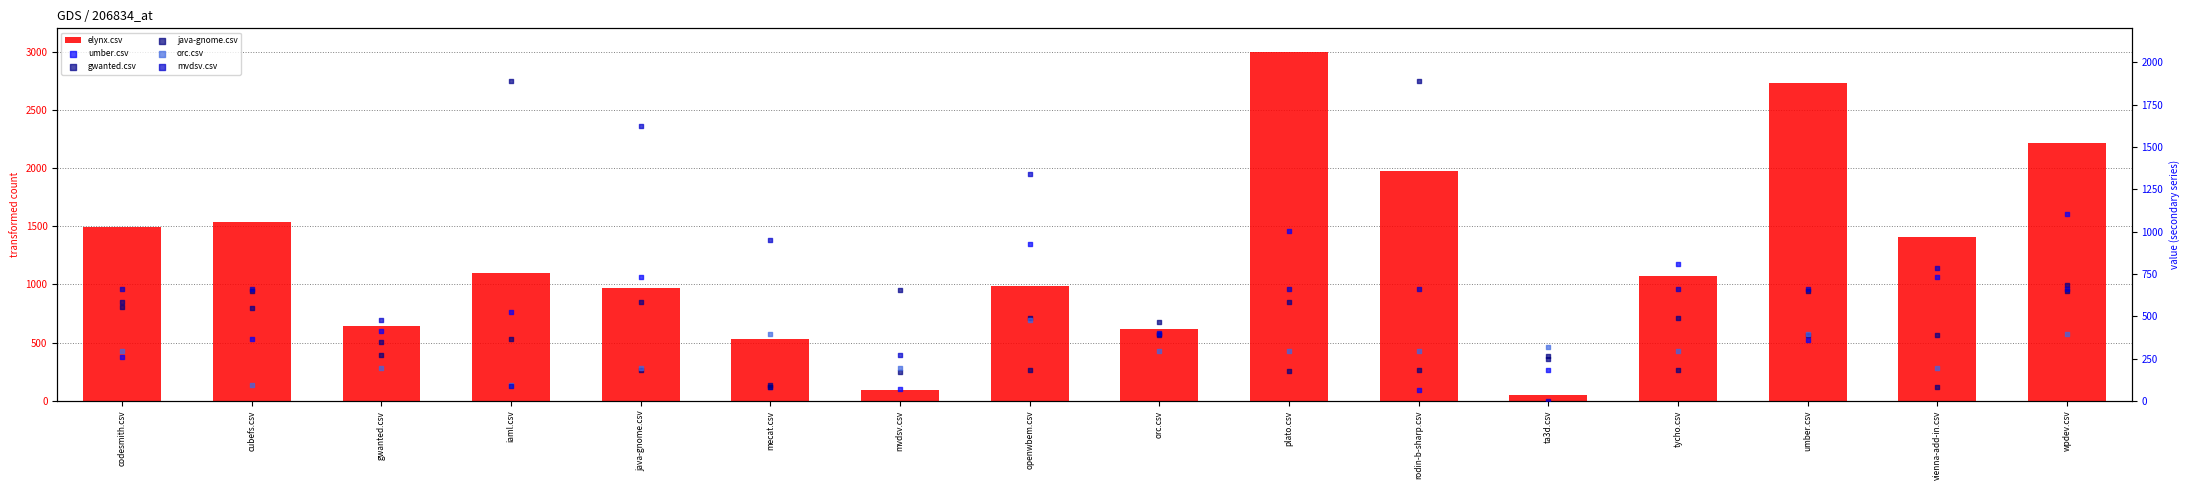

Which series has the widest spread of Y values?

elynx.csv